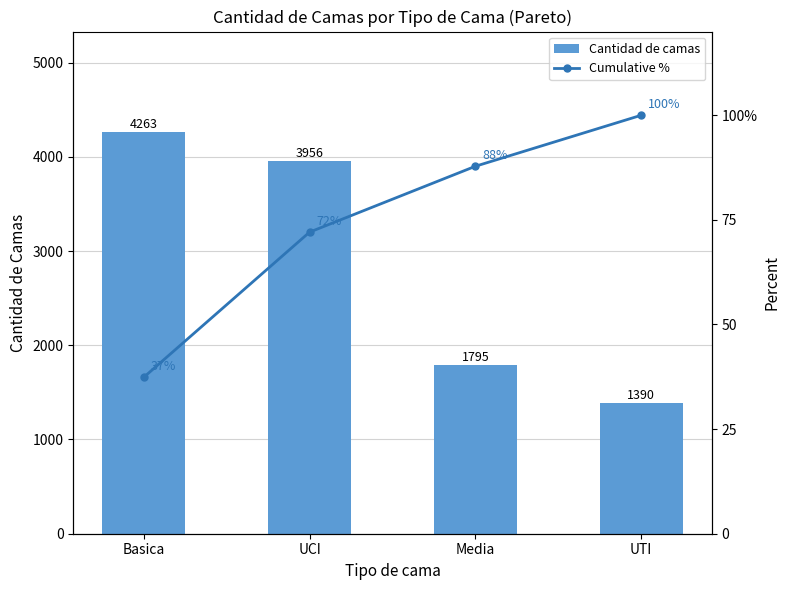

Is it true that Cumulative % equals 140.5 at UTI?

False